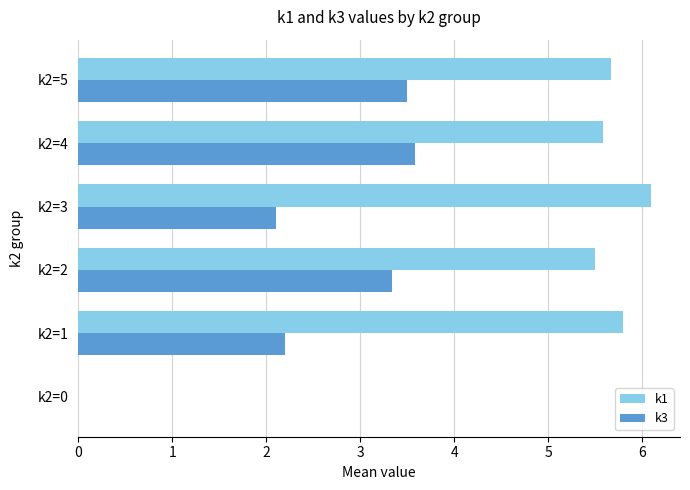

Which series changed the most between k2=1 and k2=5?

k3